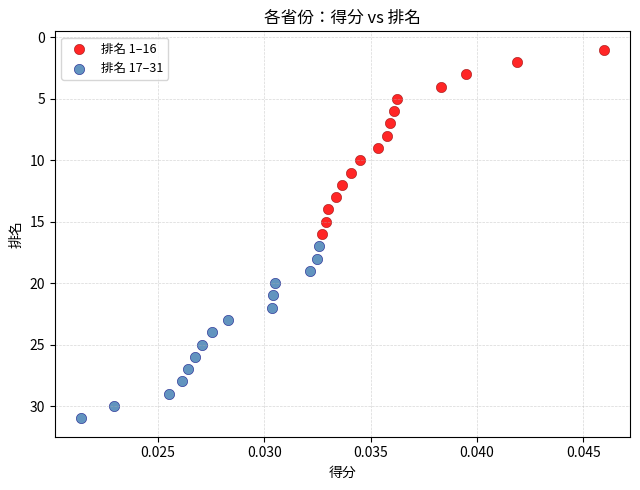

Which series reaches the minimum Y coordinate?

排名 1–16